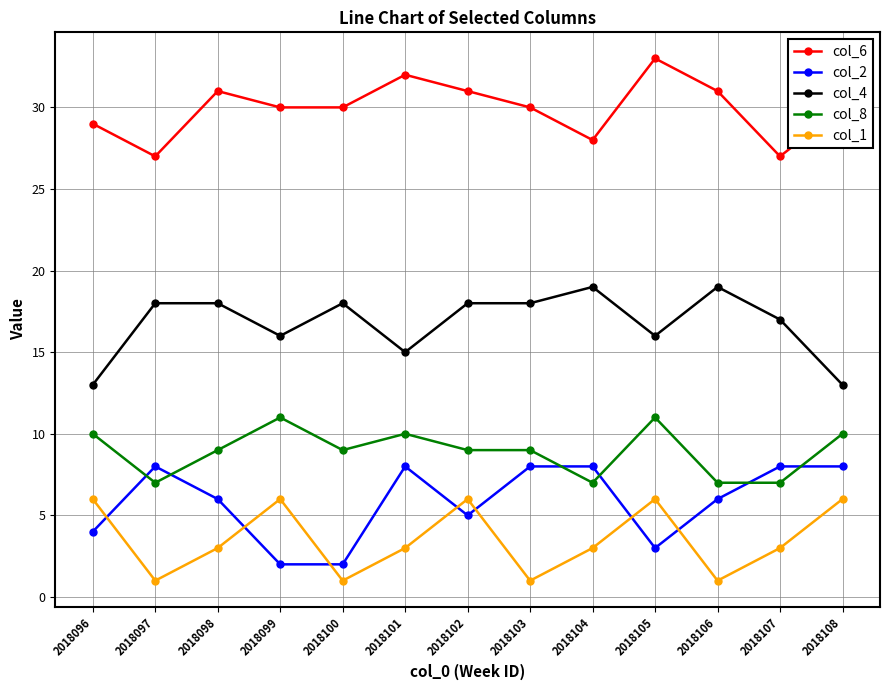

Reading left to right, transcribe all the data shown in this chart.

col_6: 2018096=29	2018097=27	2018098=31	2018099=30	2018100=30	2018101=32	2018102=31	2018103=30	2018104=28	2018105=33	2018106=31	2018107=27	2018108=30
col_2: 2018096=4	2018097=8	2018098=6	2018099=2	2018100=2	2018101=8	2018102=5	2018103=8	2018104=8	2018105=3	2018106=6	2018107=8	2018108=8
col_4: 2018096=13	2018097=18	2018098=18	2018099=16	2018100=18	2018101=15	2018102=18	2018103=18	2018104=19	2018105=16	2018106=19	2018107=17	2018108=13
col_8: 2018096=10	2018097=7	2018098=9	2018099=11	2018100=9	2018101=10	2018102=9	2018103=9	2018104=7	2018105=11	2018106=7	2018107=7	2018108=10
col_1: 2018096=6	2018097=1	2018098=3	2018099=6	2018100=1	2018101=3	2018102=6	2018103=1	2018104=3	2018105=6	2018106=1	2018107=3	2018108=6